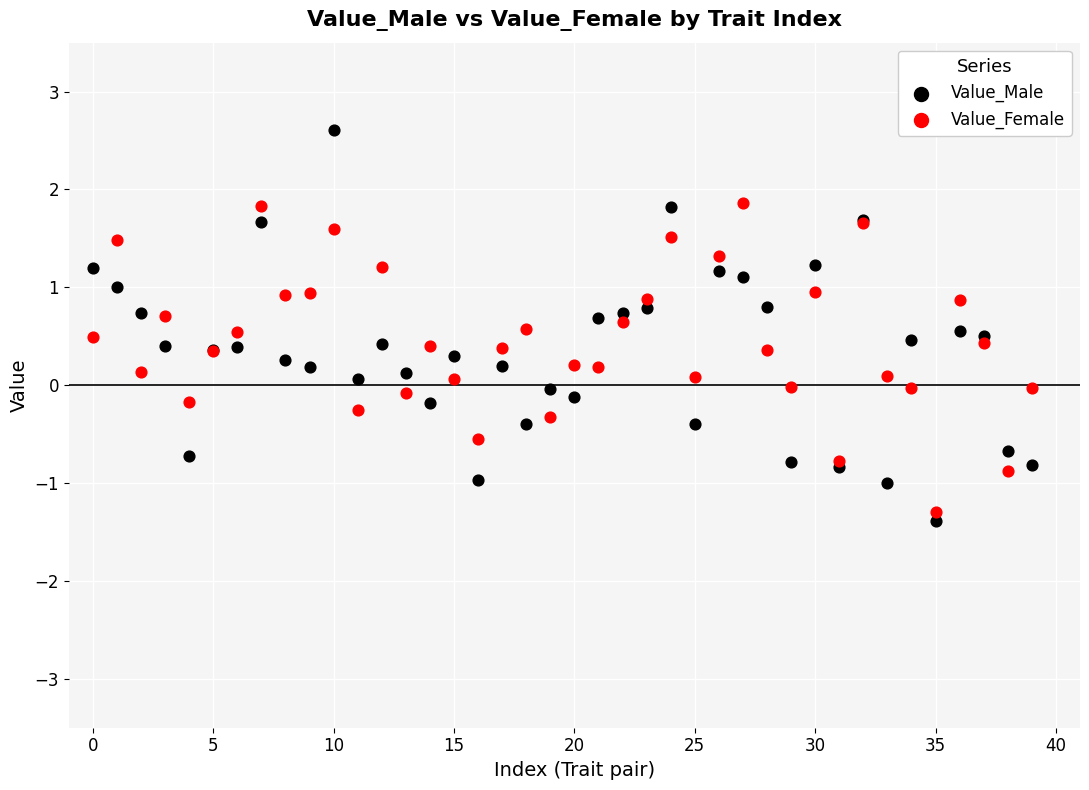

Which series reaches the maximum Y coordinate?

Value_Male